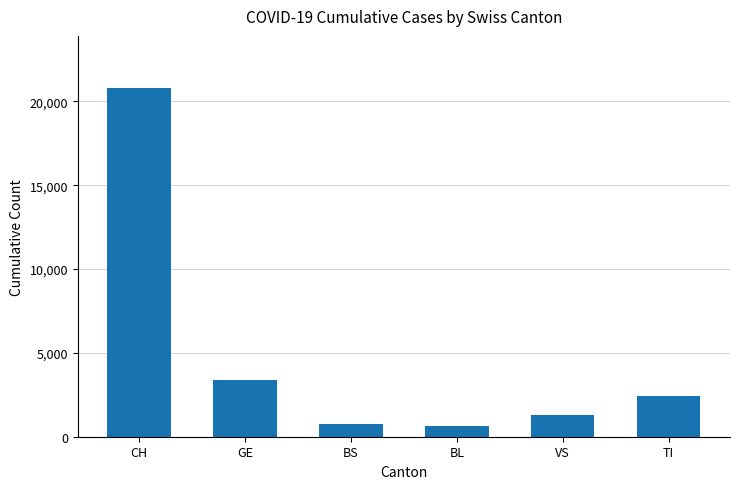

Read the value at CH.

20789